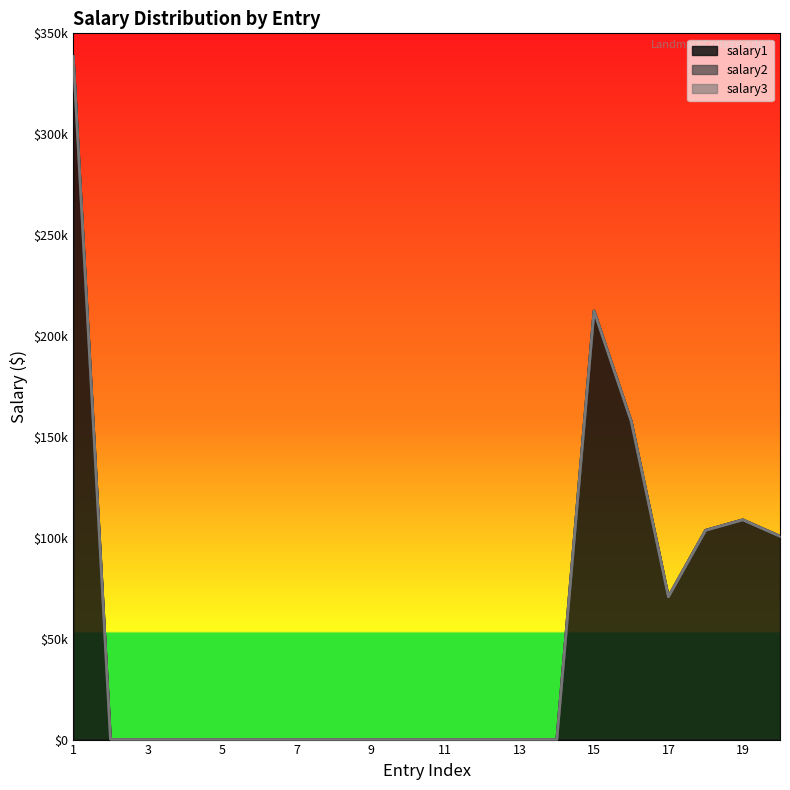

Is the value of salary3 at 14 greater than the value of salary1 at 15?

No